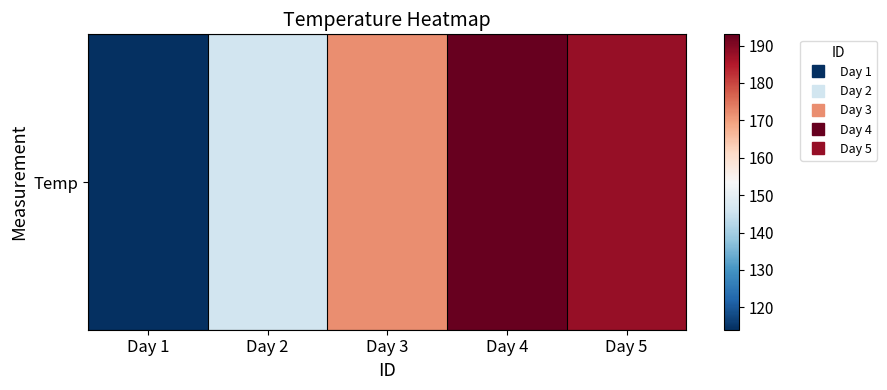

Which label corresponds to the smallest value in the chart?

Day 1